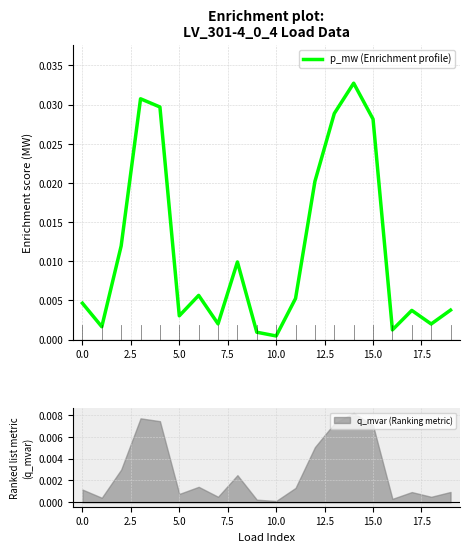

How many categories are shown in the chart?

20